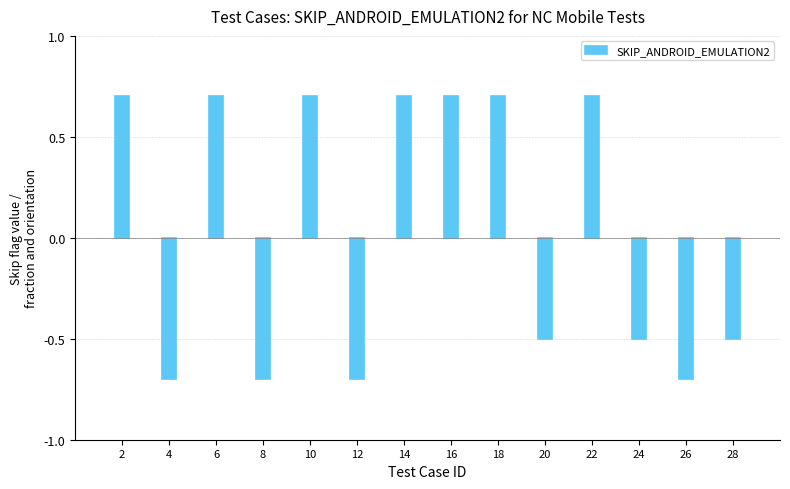

What is the smallest value displayed?

-0.7